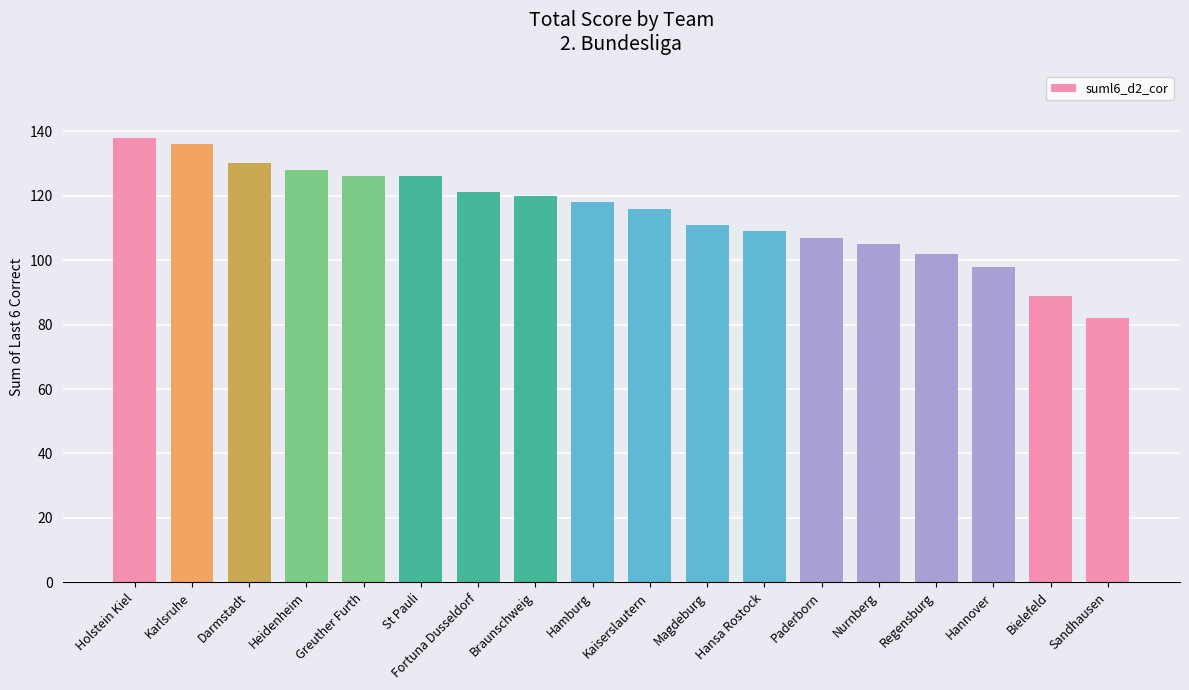

The chart shows a value of 158 at Nurnberg. True or false?

False